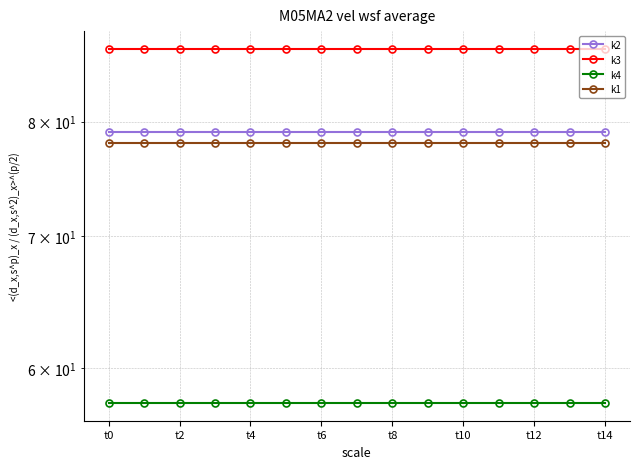

What is the total value across all series at t8?

301.7